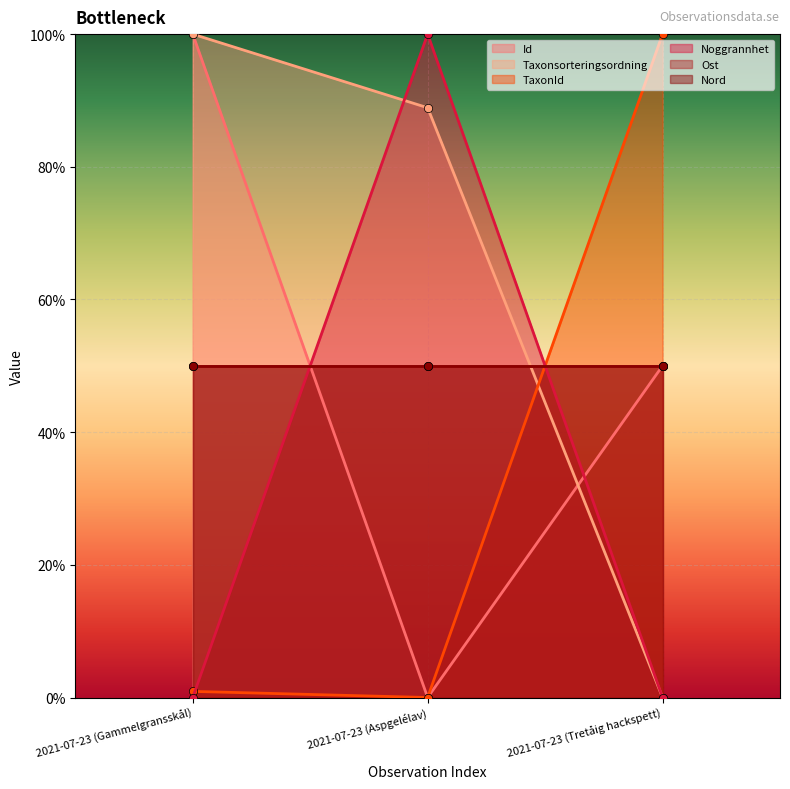

What is the sum of the Id values at 2021-07-23 (Gammelgransskål) and 2021-07-23 (Aspgelélav)?

100.0